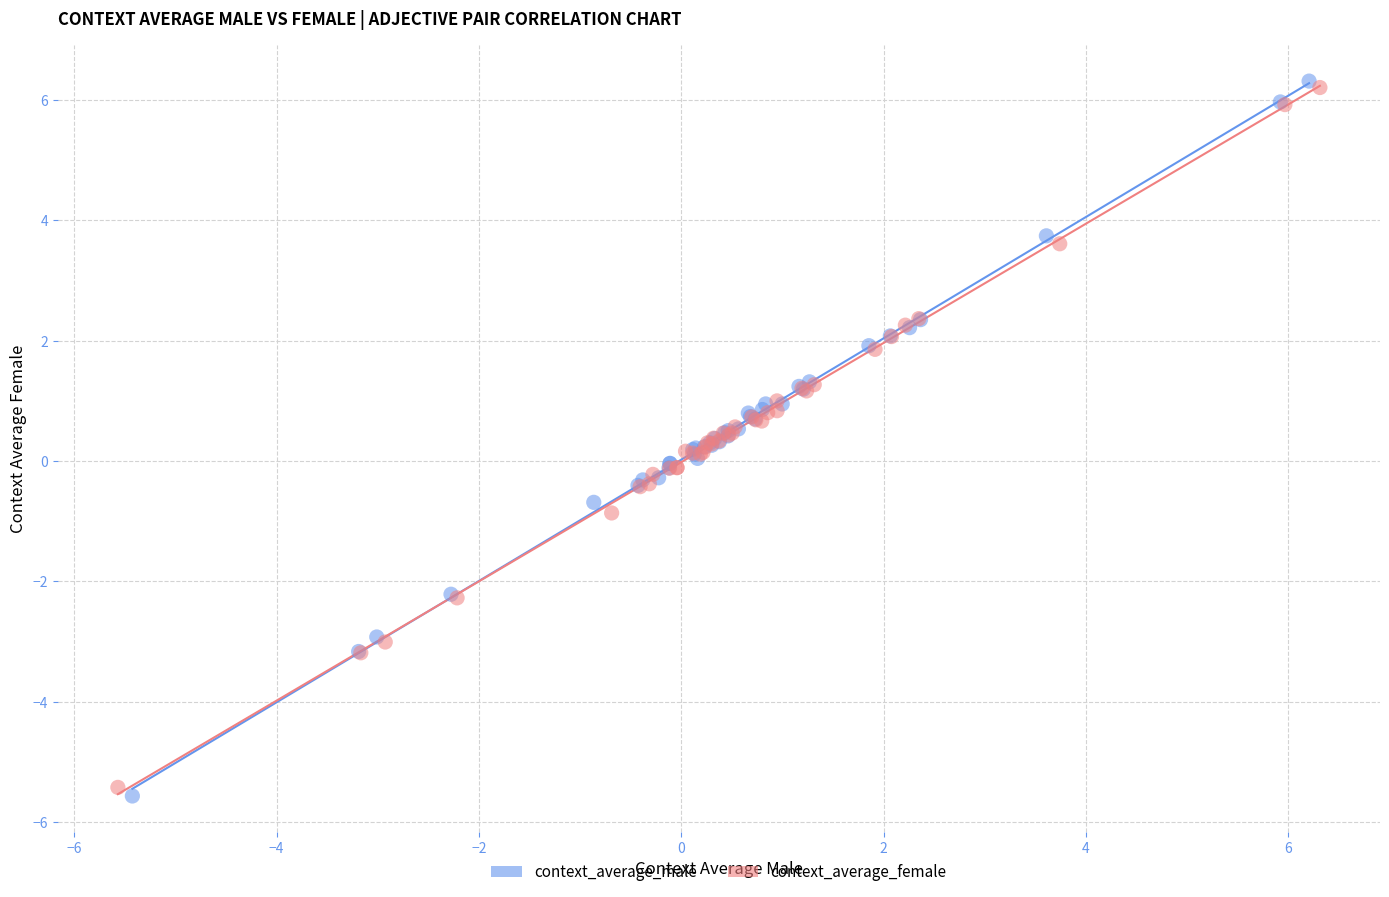

Which series contains the highest Y value?

context_average_male